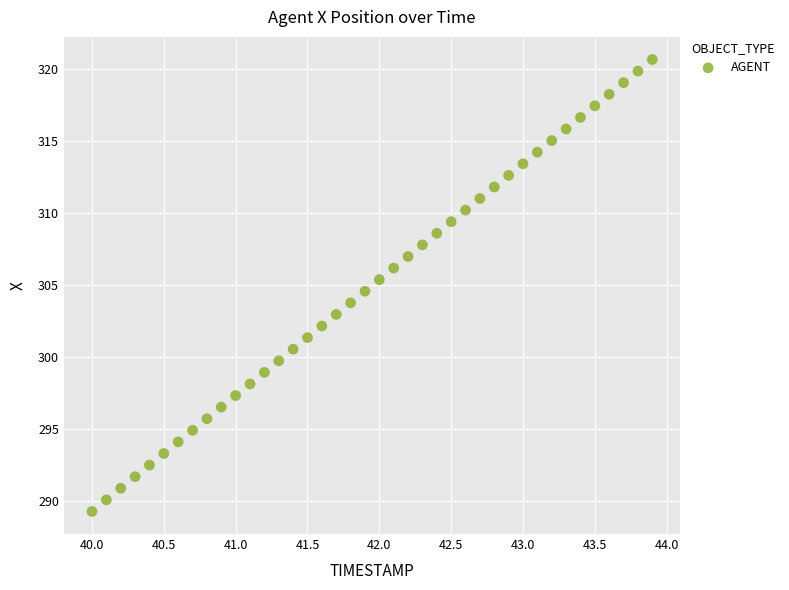

What is the range of Y values (max minus min)?

31.3